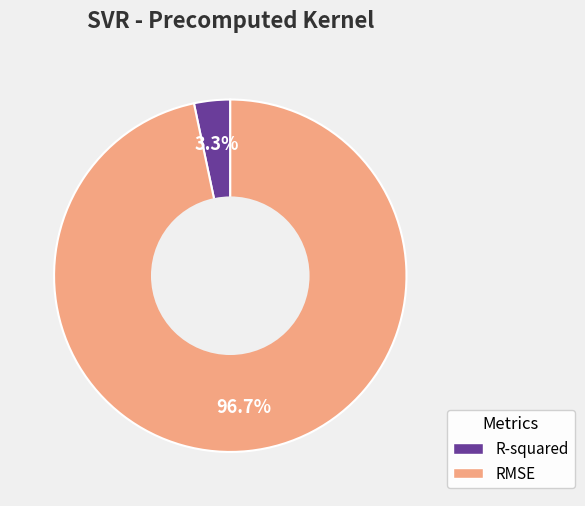

Rank the categories by value from lowest to highest.

R-squared, RMSE